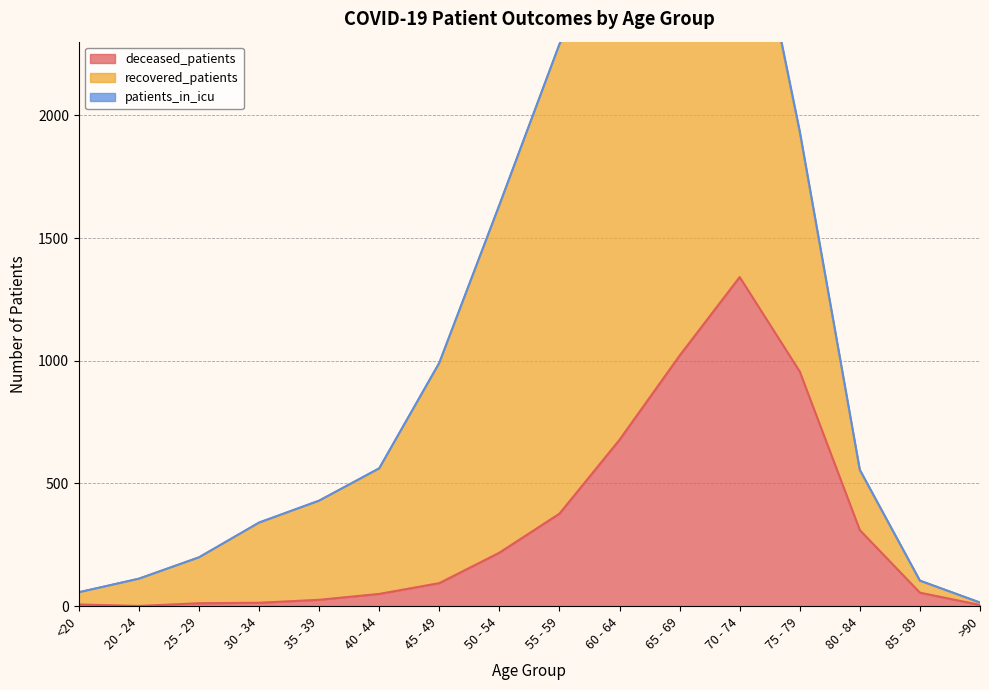

What is the minimum value for recovered_patients?

9